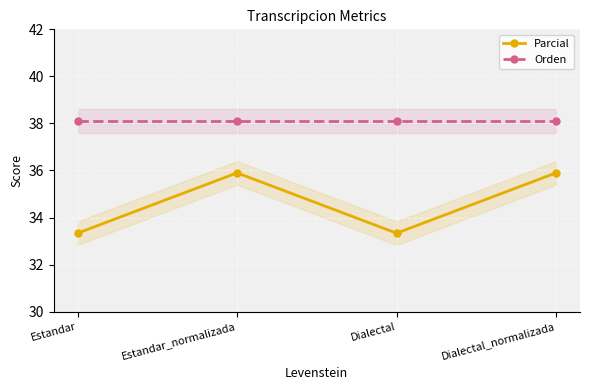

Which series has the largest total across all categories?

Orden